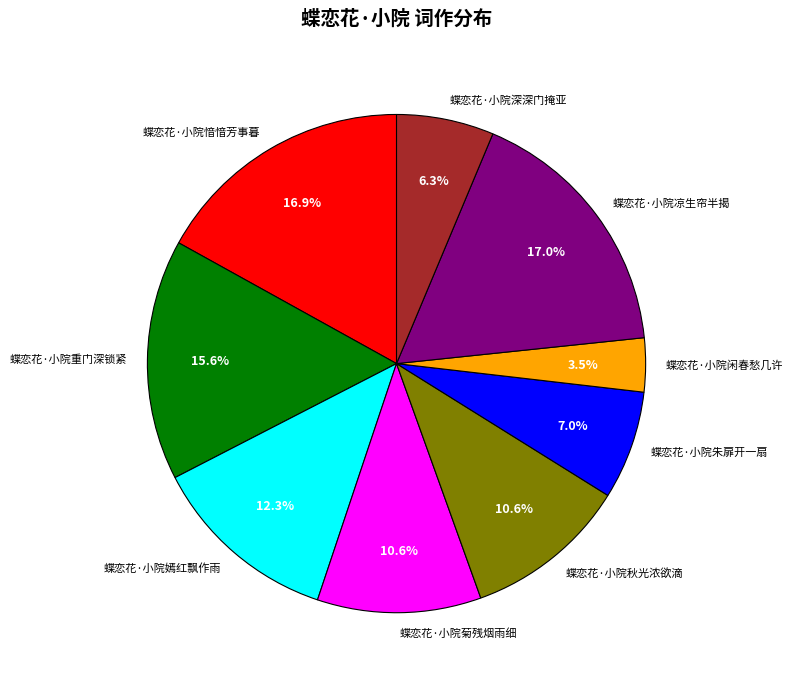

The 蝶恋花·小院嫣红飘作雨 slice represents 12% of the pie. True or false?

True